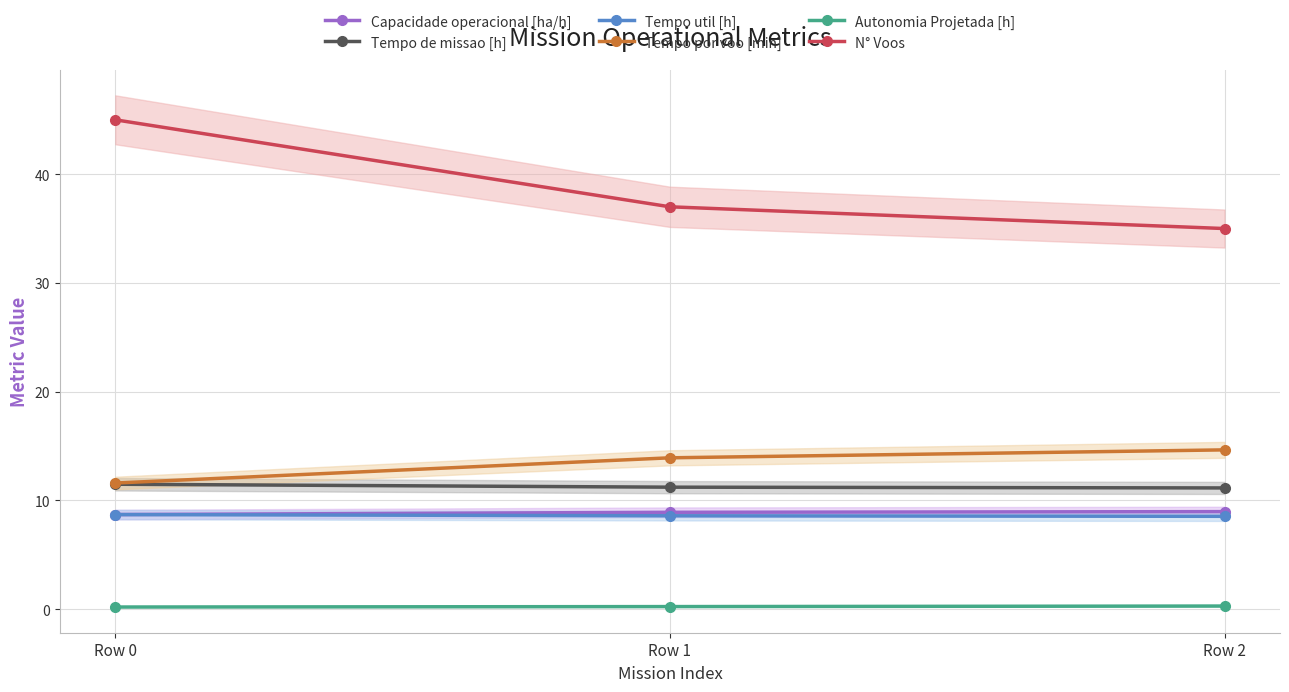

Which series changed the most between Row 0 and Row 1?

N° Voos